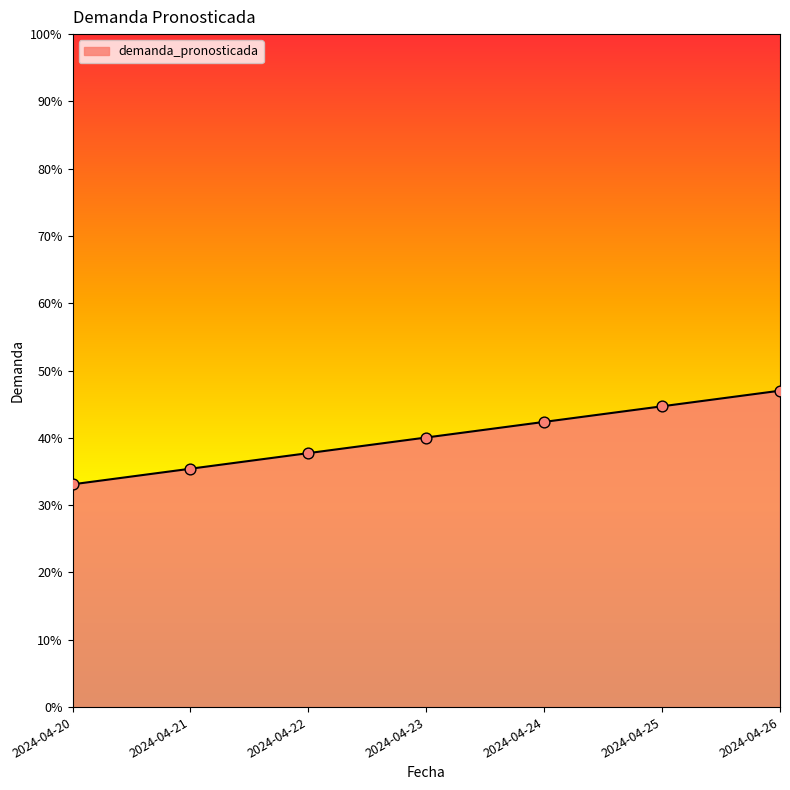

What is the change in value from 2024-04-23 to 2024-04-25?

+4.6